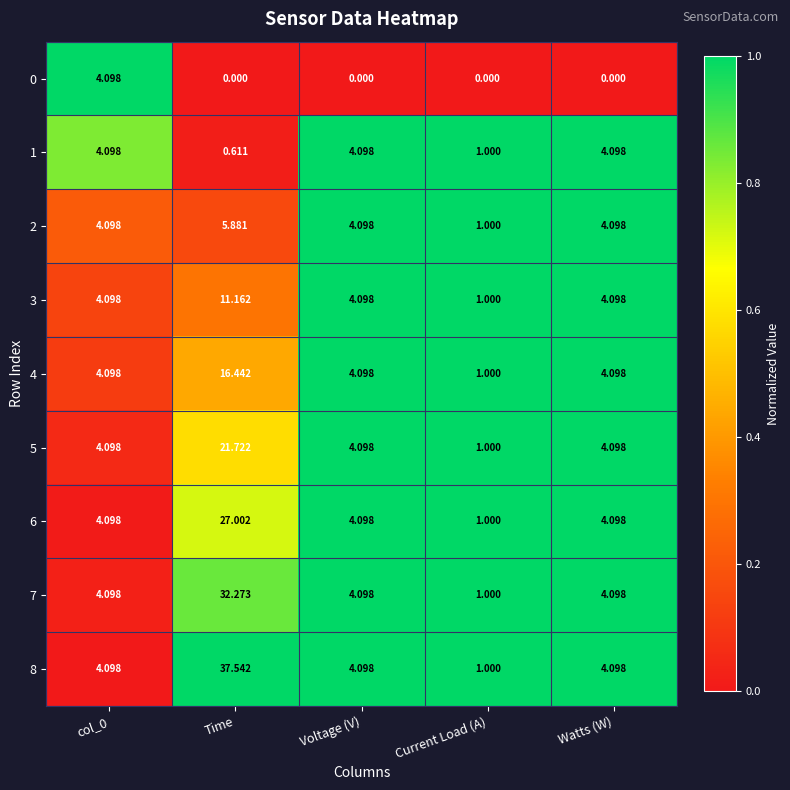

What is the greatest value displayed?

37.5